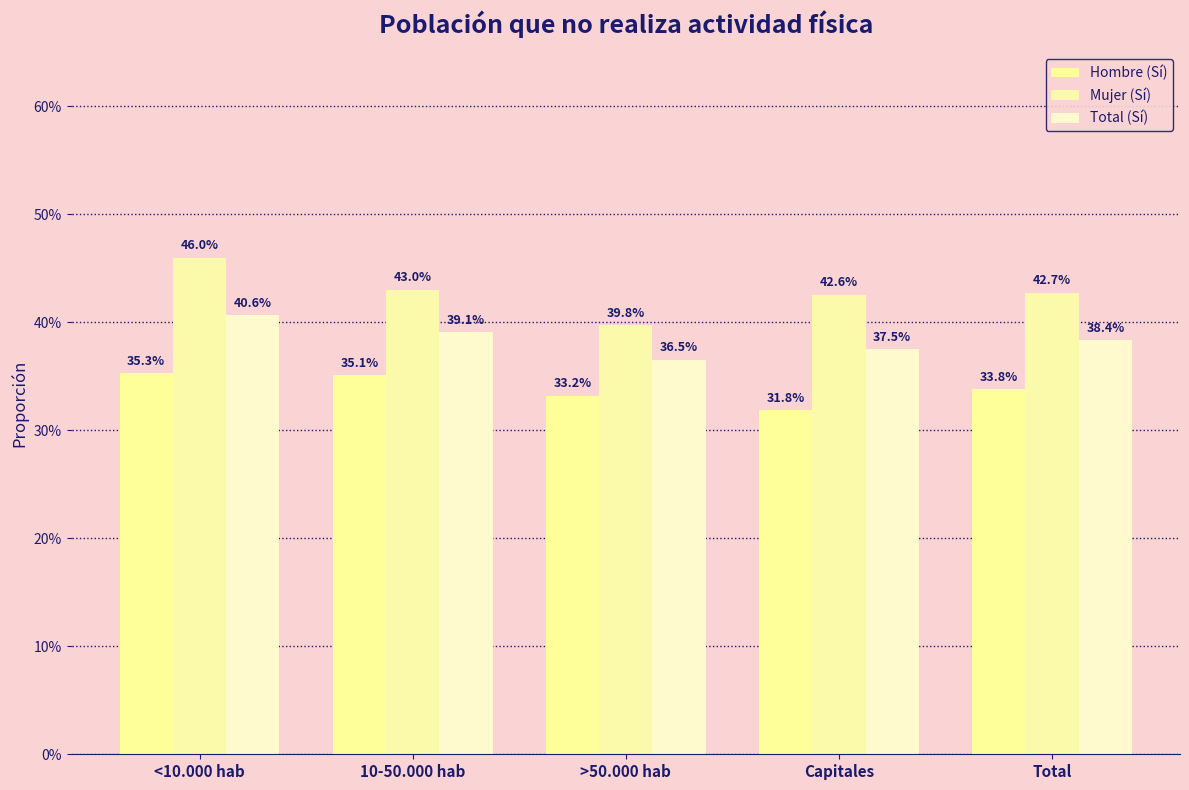

The Mujer (Sí) series shows 0.4 at Capitales. True or false?

True